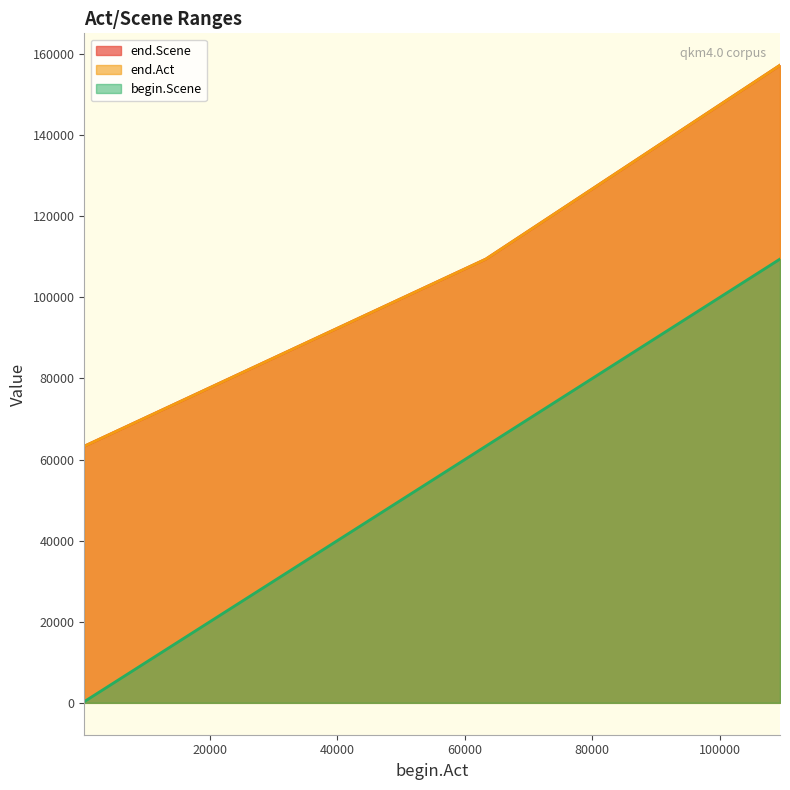

Reading right to left, transcribe all the data shown in this chart.

end.Act: 109463=157267	63311=109450	302=63298
begin.Scene: 109463=109463	63311=63311	302=302
end.Scene: 109463=157267	63311=109450	302=63298